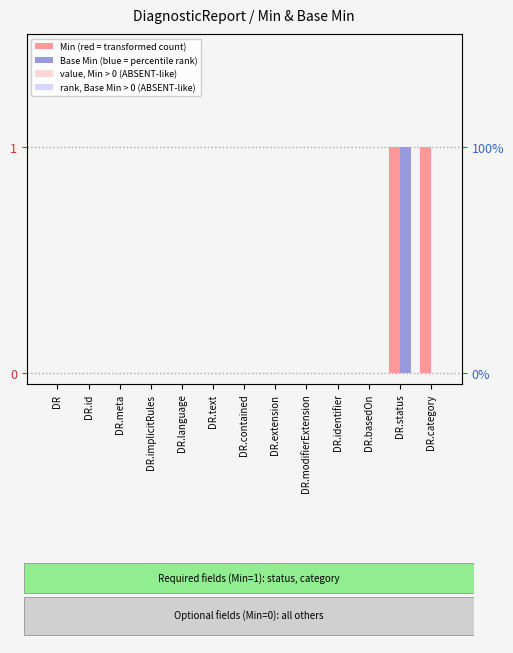

At which category is the sum across all series the highest?

DR.status